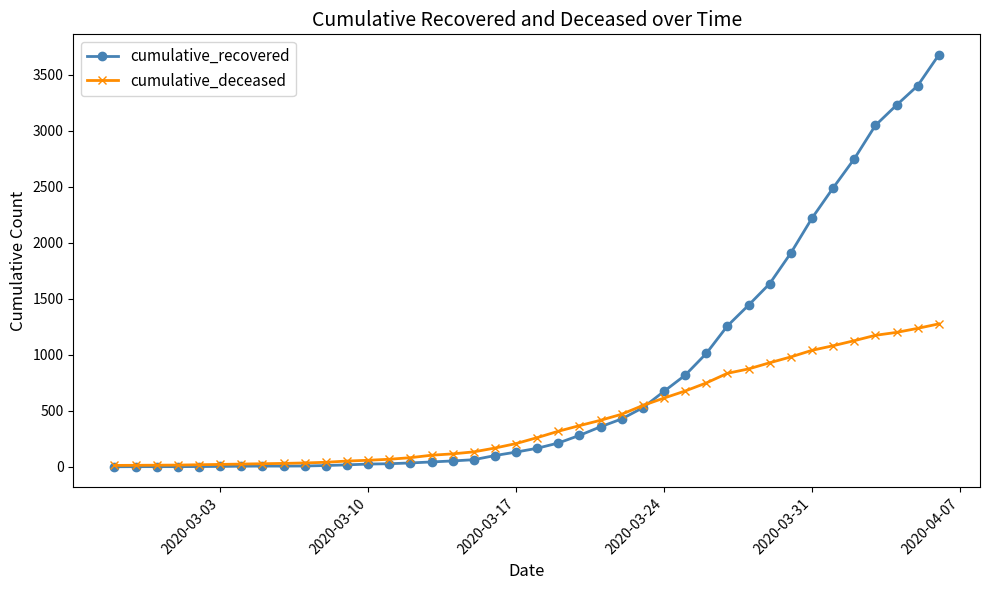

Rank the series by their average value, from lowest to highest.

cumulative_deceased, cumulative_recovered